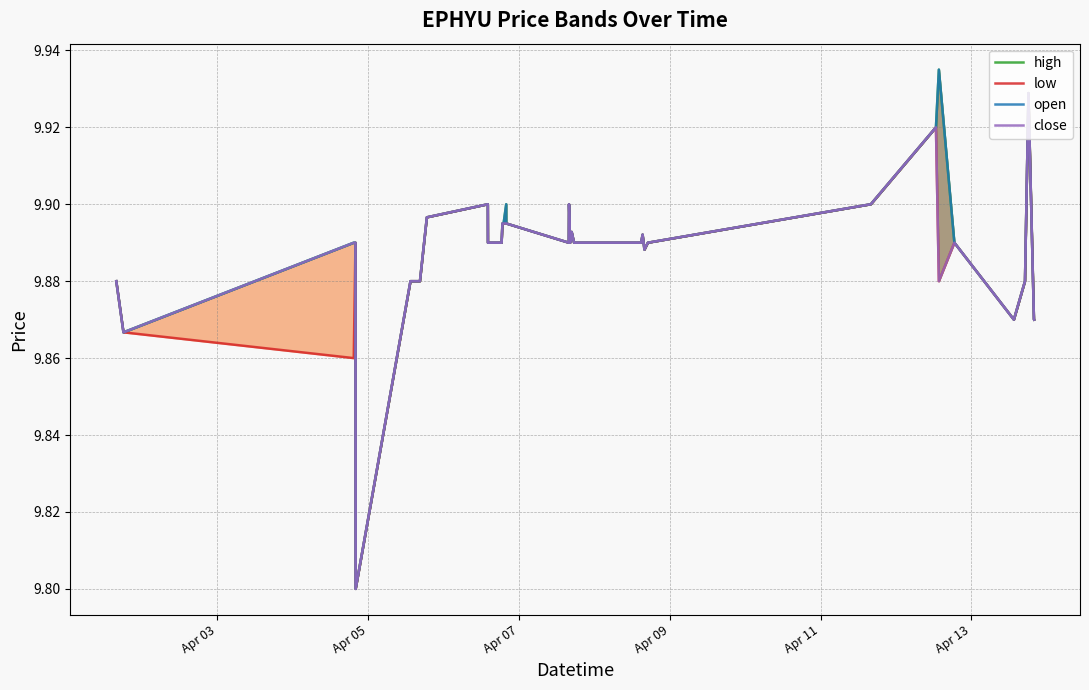

Which series has the largest total across all categories?

high